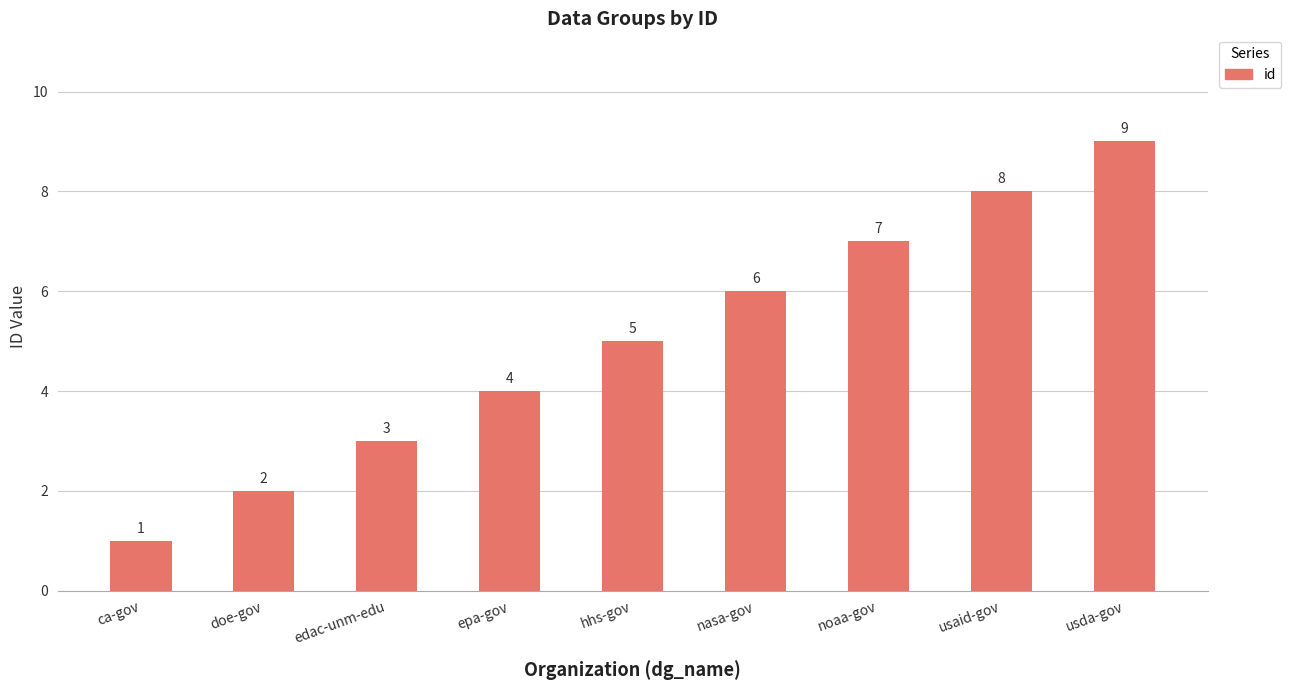

What is the label of the 2nd bar from the right?

usaid-gov